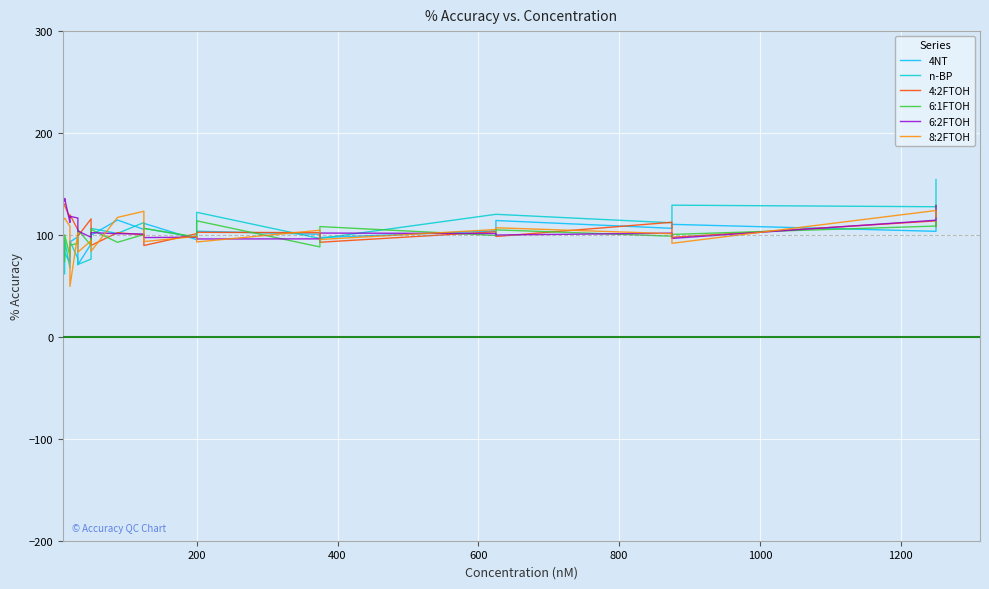

Reading left to right, what are all the values shown in this chart?

4NT: 87.1	82.4	72.8	93.1	98.2	70.8	91.2	99.7	114.7	105.4	111.4	95.4	103.7	100.7	97.5	104.0	114.2	106.5	110.4	103.6	112.0
n-BP: 61.9	94.8	67.5	94.1	76.8	71.0	76.3	106.4	101.5	112.2	106.4	97.5	122.2	96.5	96.5	120.3	120.3	111.9	129.2	127.7	154.4
4:2FTOH: 130.4	128.9	116.8	119.9	105.0	98.8	115.8	89.7	102.3	100.1	89.6	101.2	102.6	102.2	92.8	103.1	98.5	112.5	97.7	113.8	108.2
6:1FTOH: 74.1	100.1	79.3	89.9	91.8	105.2	89.6	105.4	92.8	100.4	106.5	98.0	113.9	88.3	108.2	99.5	105.0	98.8	100.5	108.7	129.3
6:2FTOH: 133.4	135.8	112.2	118.3	116.6	103.9	97.7	102.3	101.3	100.9	97.4	97.8	96.1	96.2	101.9	101.4	99.9	101.8	96.6	114.5	128.8
8:2FTOH: 115.9	116.4	108.5	49.5	101.8	83.1	94.4	83.9	117.2	123.2	93.5	98.6	93.1	104.6	95.5	105.3	107.1	101.2	91.8	124.0	117.8